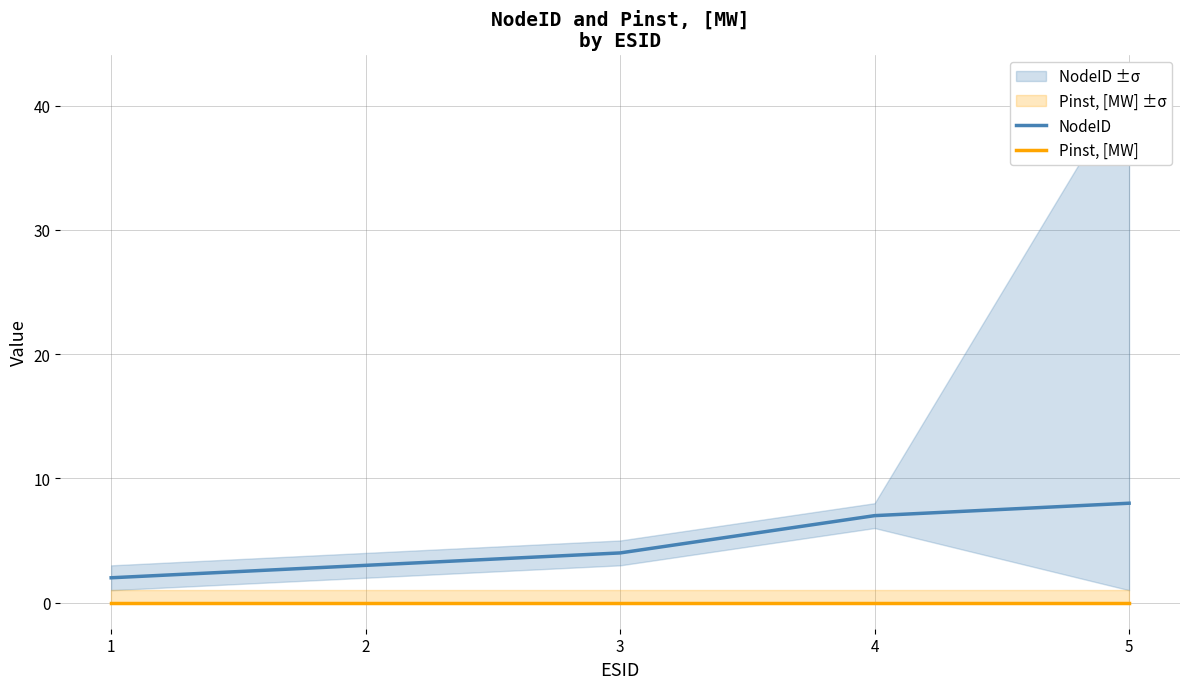

True or false: NodeID and Pinst, [MW] intersect in this chart.

False